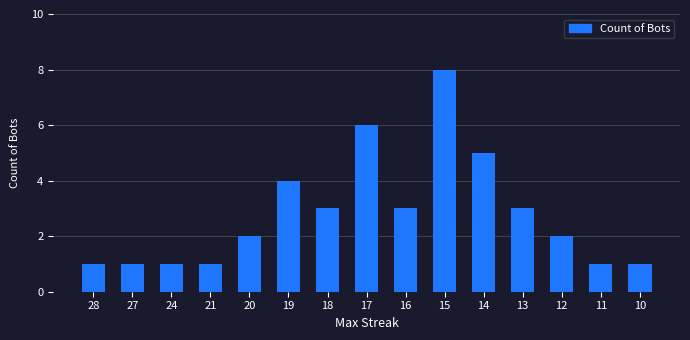

What is the maximum value shown in the chart?

8